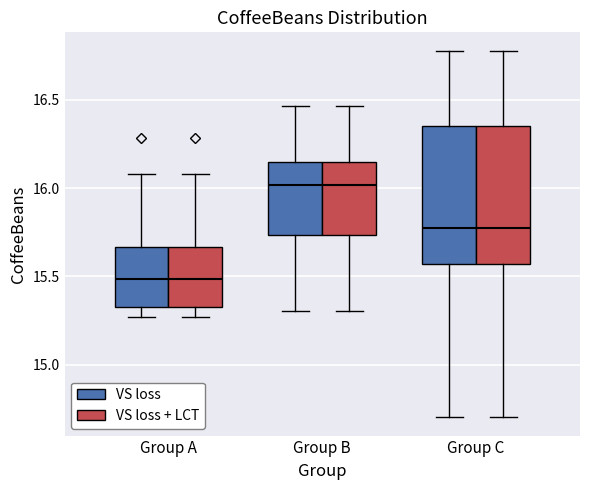

Where does the lower whisker of the box for Group B (VS loss) end on the y-axis? The values are not printed on the chart, so give them approximately, as read against the axis.

15.30